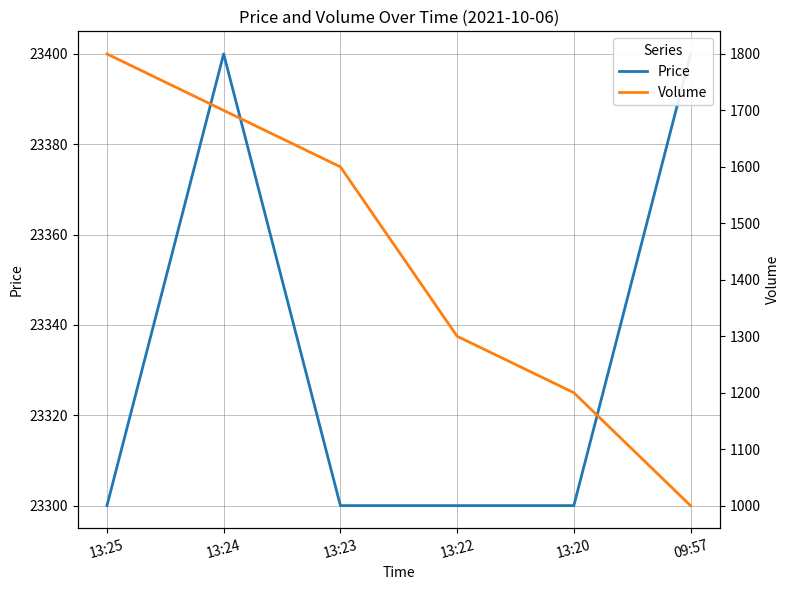

Rank the series at 13:20 from highest to lowest value.

Price, Volume